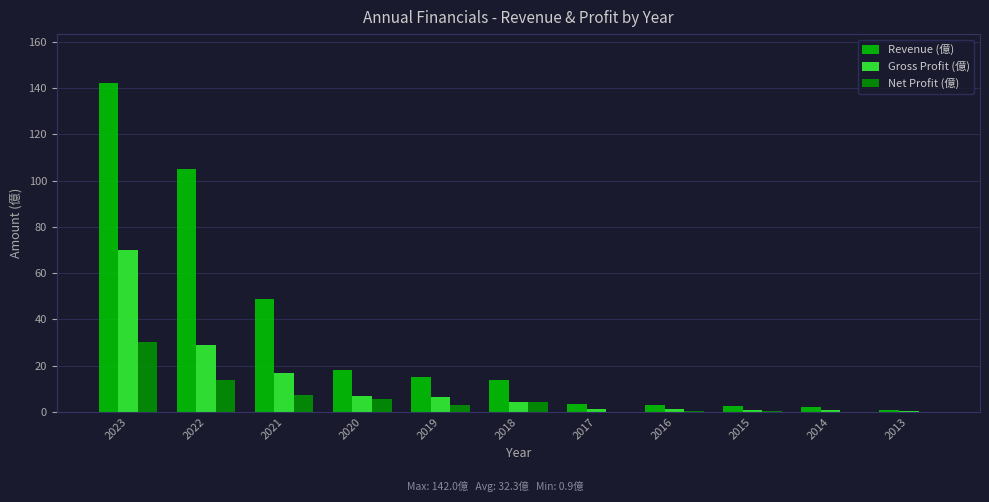

Is it true that Gross Profit (億) equals 4.5 at 2018?

True